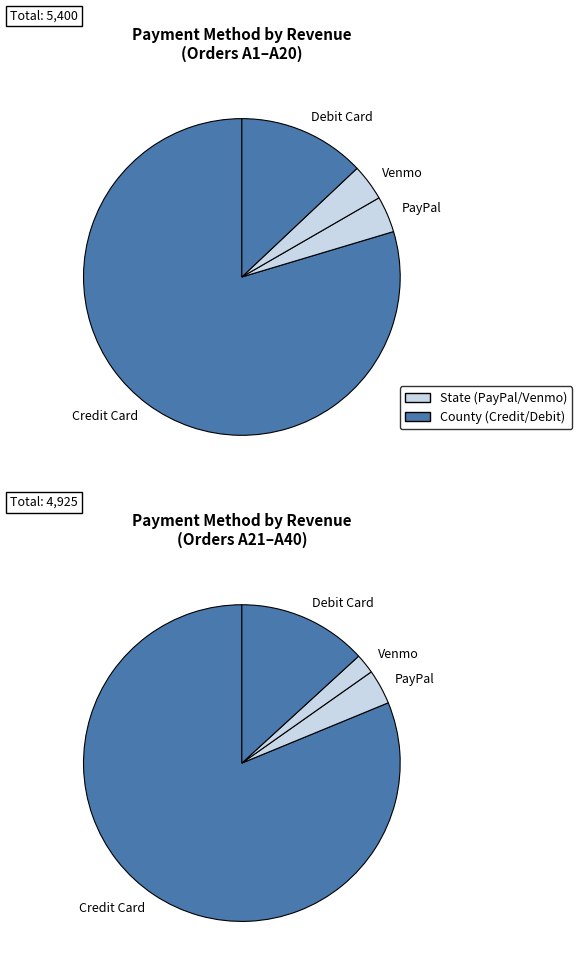

Which category has the biggest portion of the pie?

Credit Card